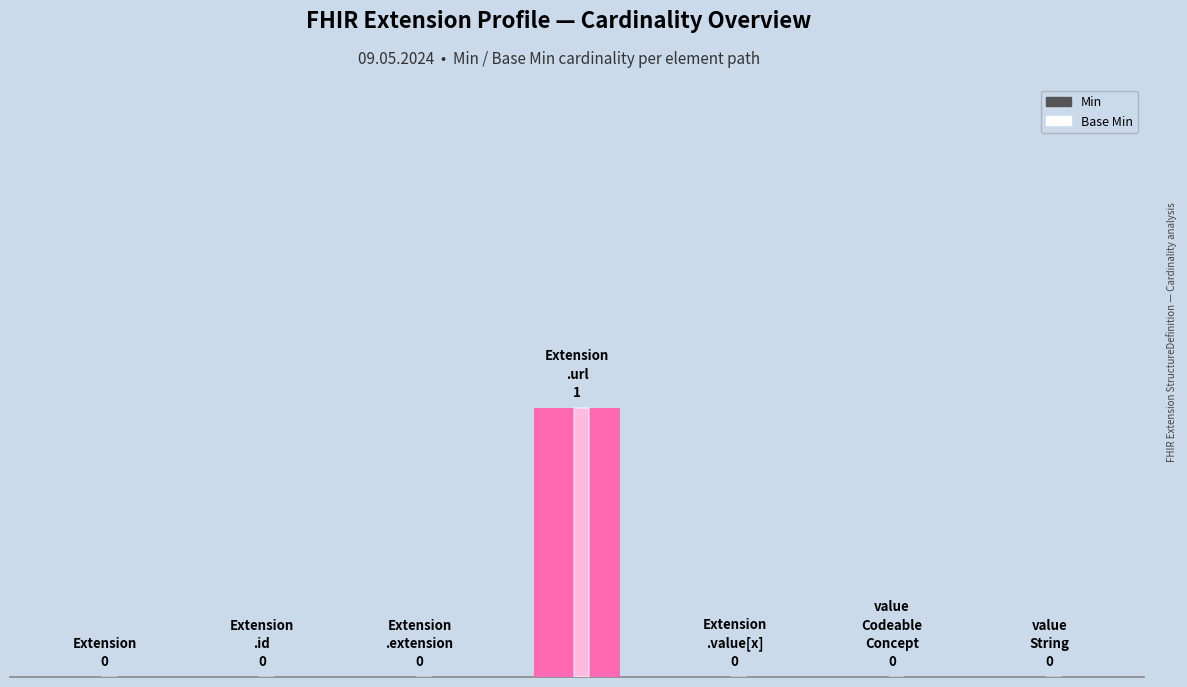

Does the chart contain stacked bars?

No